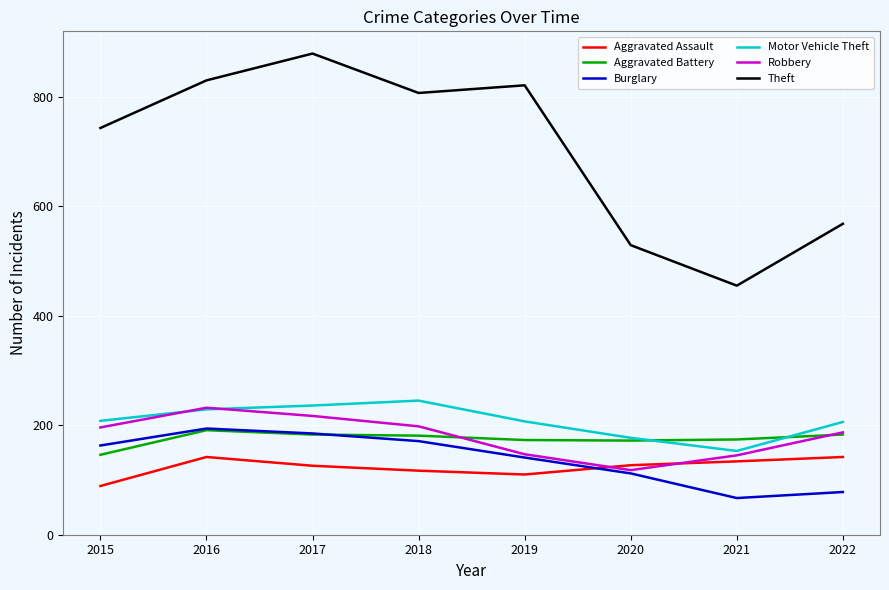

What is the difference between the maximum and minimum values in the Motor Vehicle Theft series?

92